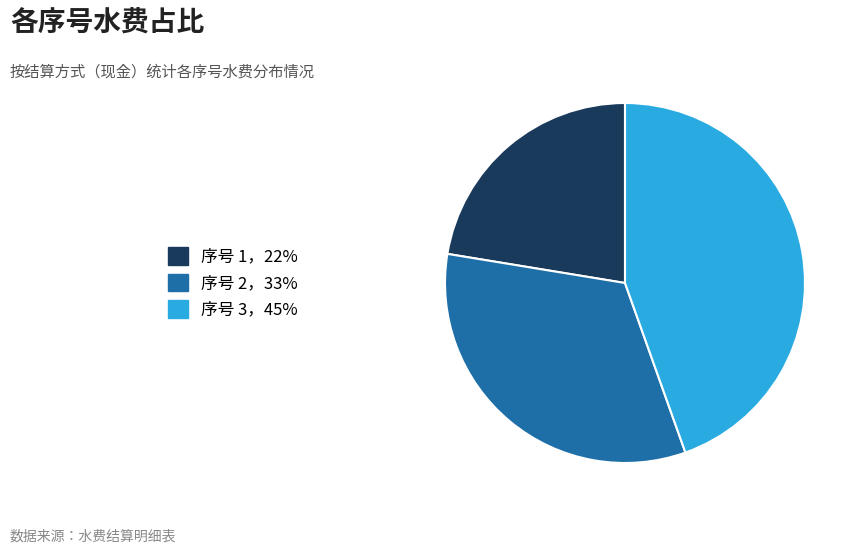

Which slice is the largest?

序号 3，45%